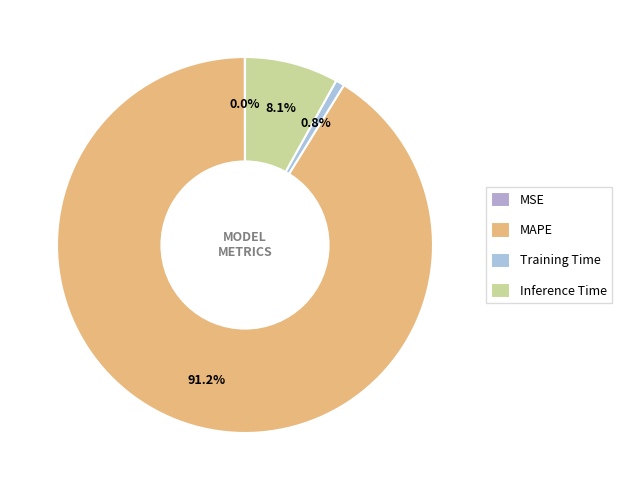

What is the smallest slice in the pie chart?

MSE